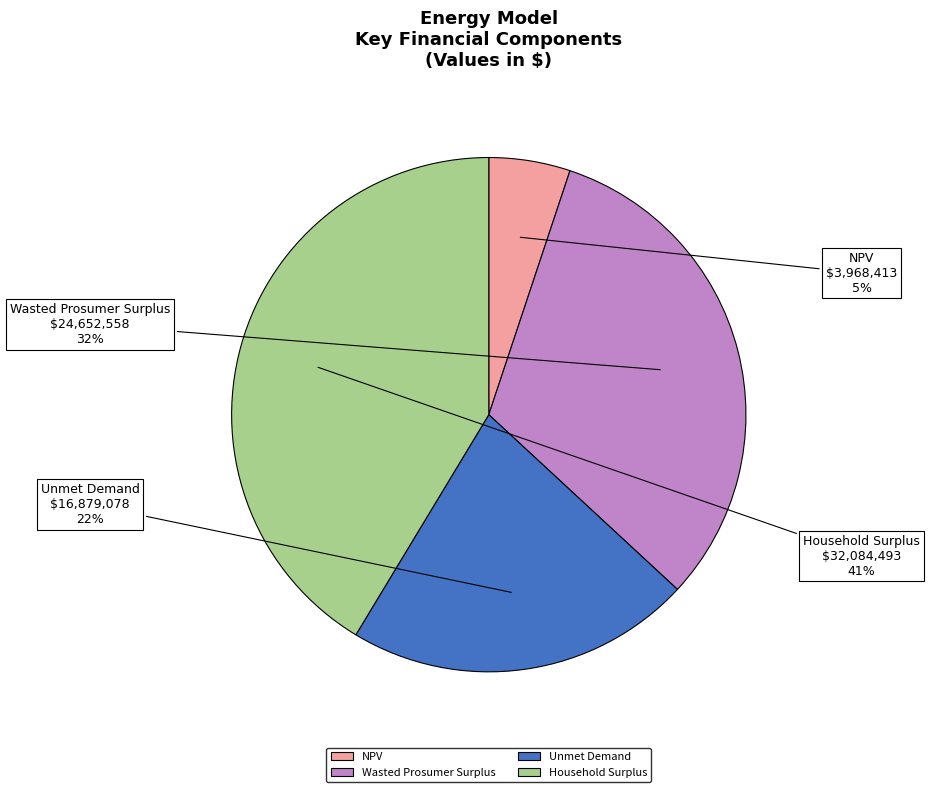

True or false: NPV accounts for 1% of the total.

False